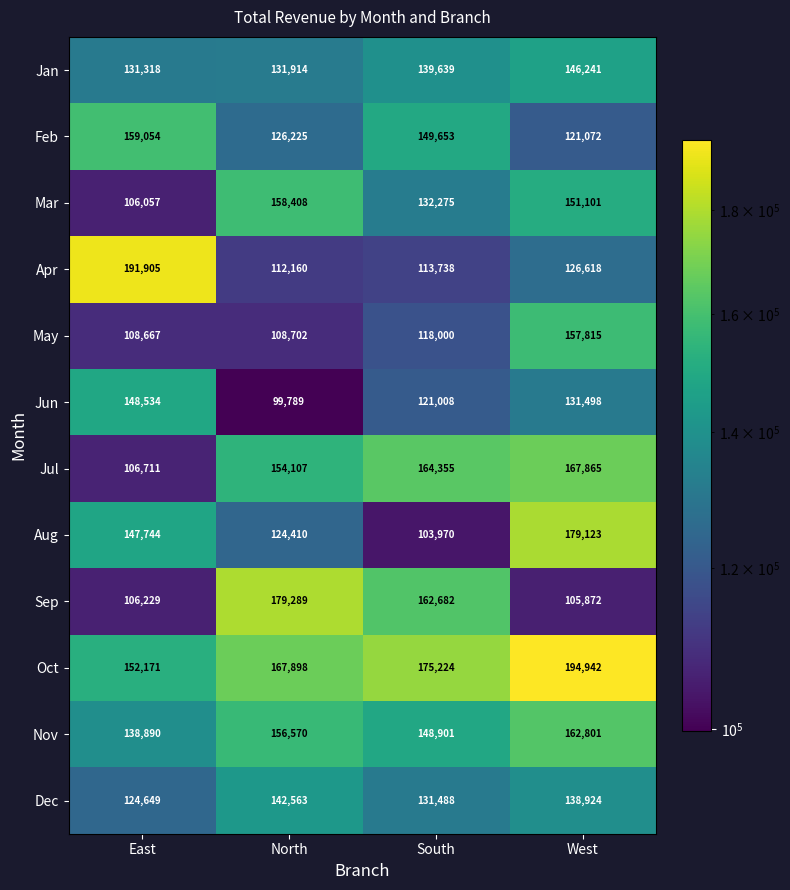

The Nov series shows 234494 at North. True or false?

False